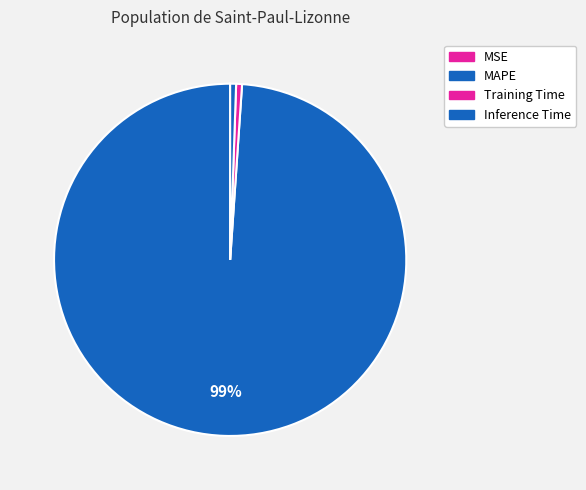

How many segments does this pie chart have?

4